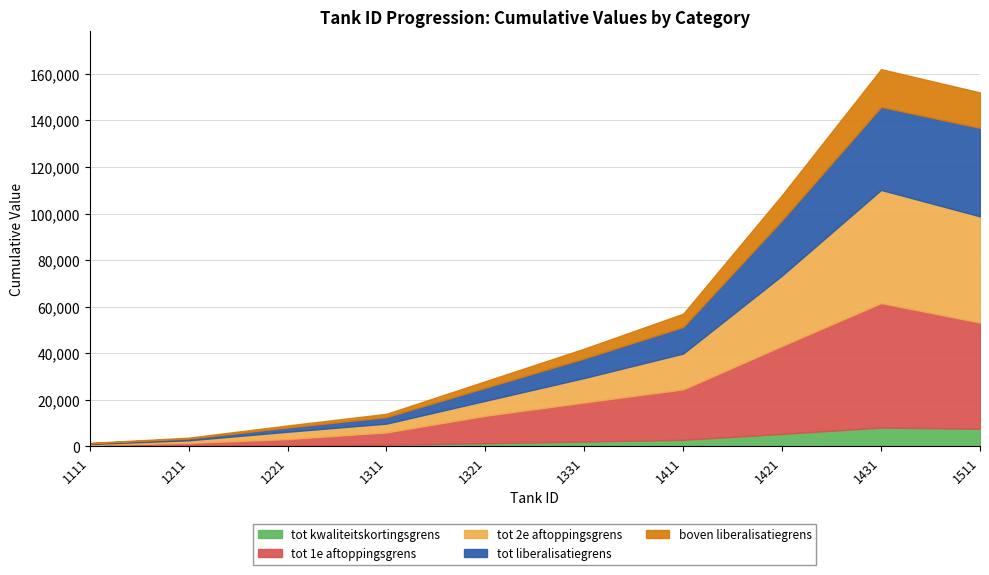

What is the maximum value for tot kwaliteitskortingsgrens?

8100.0